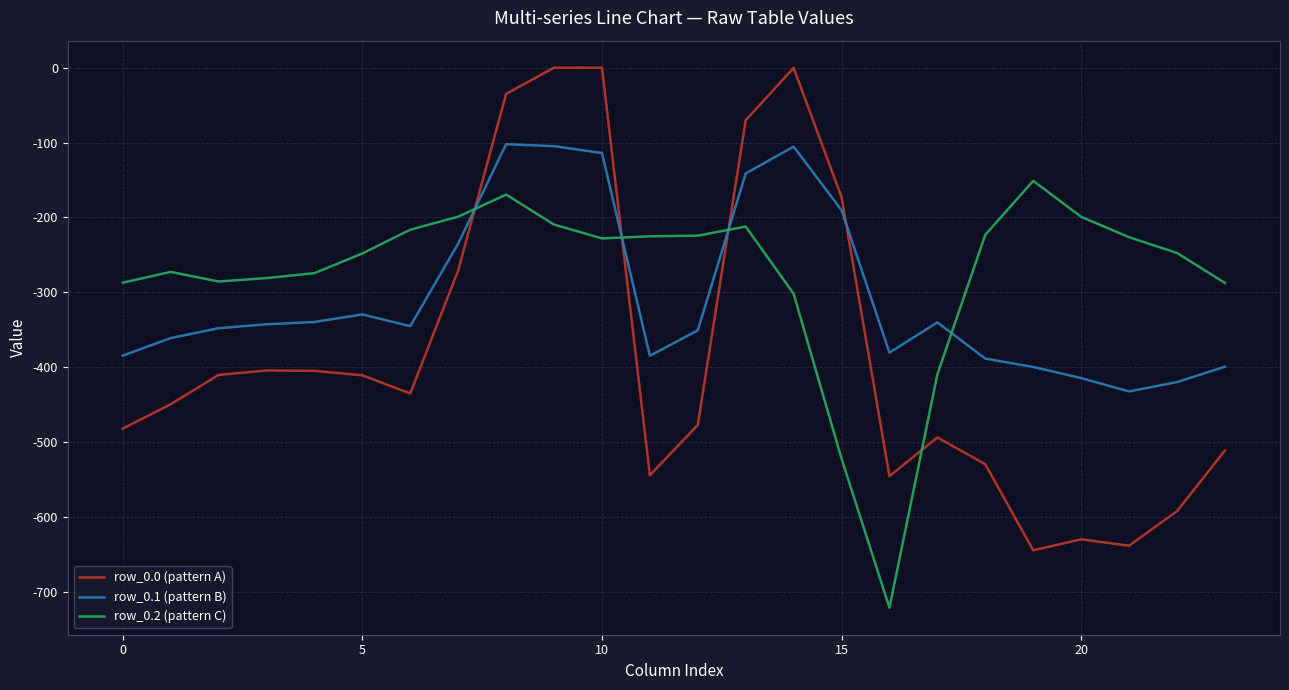

What is the minimum value for row_0.1 (pattern B)?

-432.4